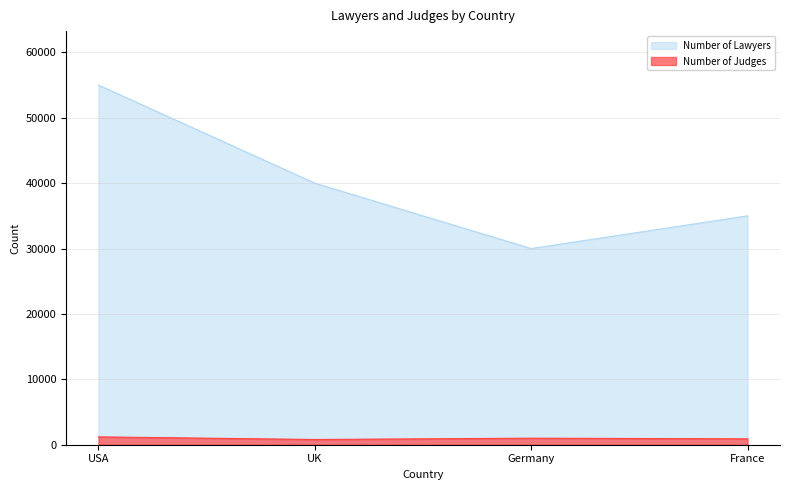

In Number of Judges, how many points are higher than both neighbors (excluding endpoints)?

1